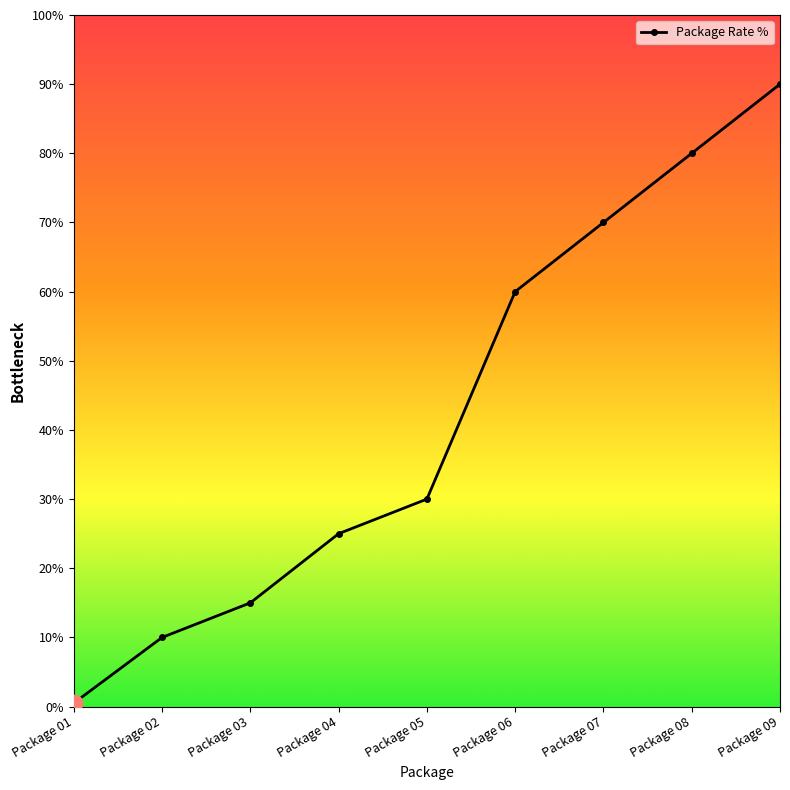

What is the difference between the values at Package 07 and Package 09?

20.0